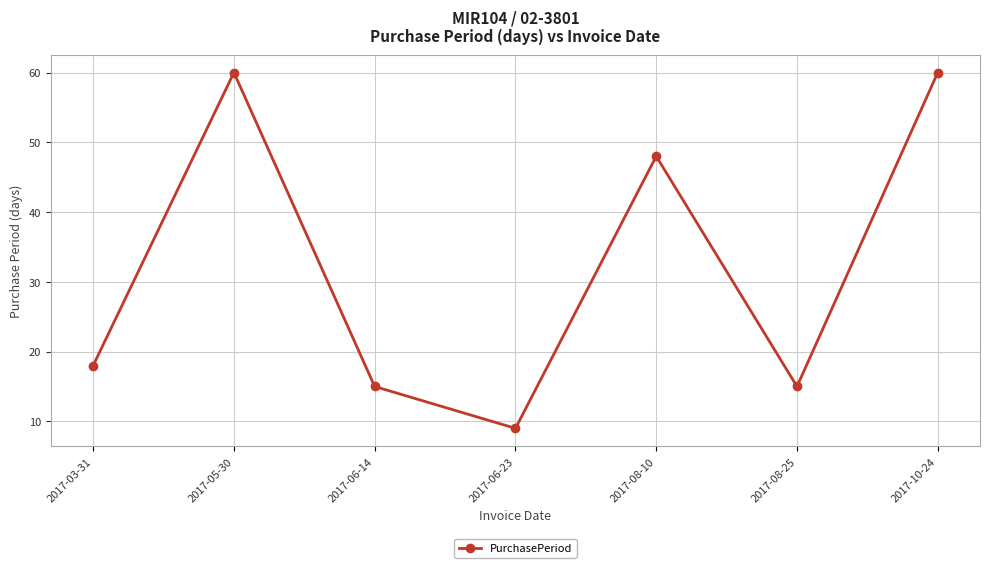

The chart shows a value of 10 at 2017-06-14. True or false?

False